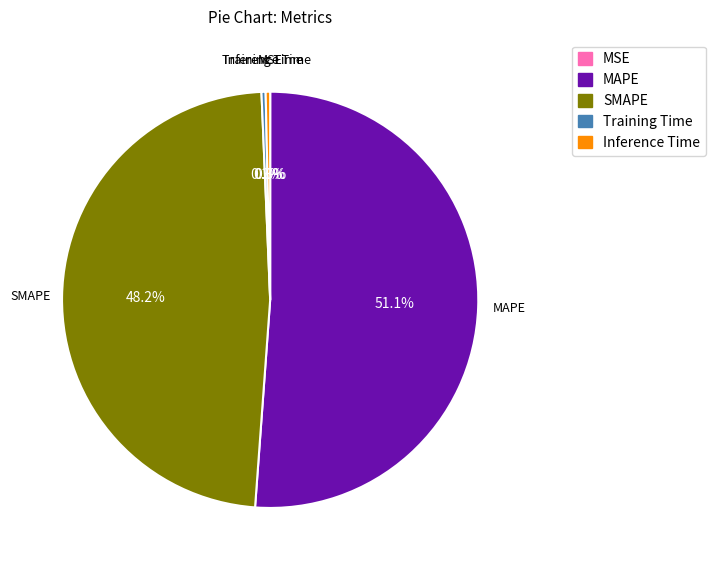

Does Inference Time represent more than half of the total?

No